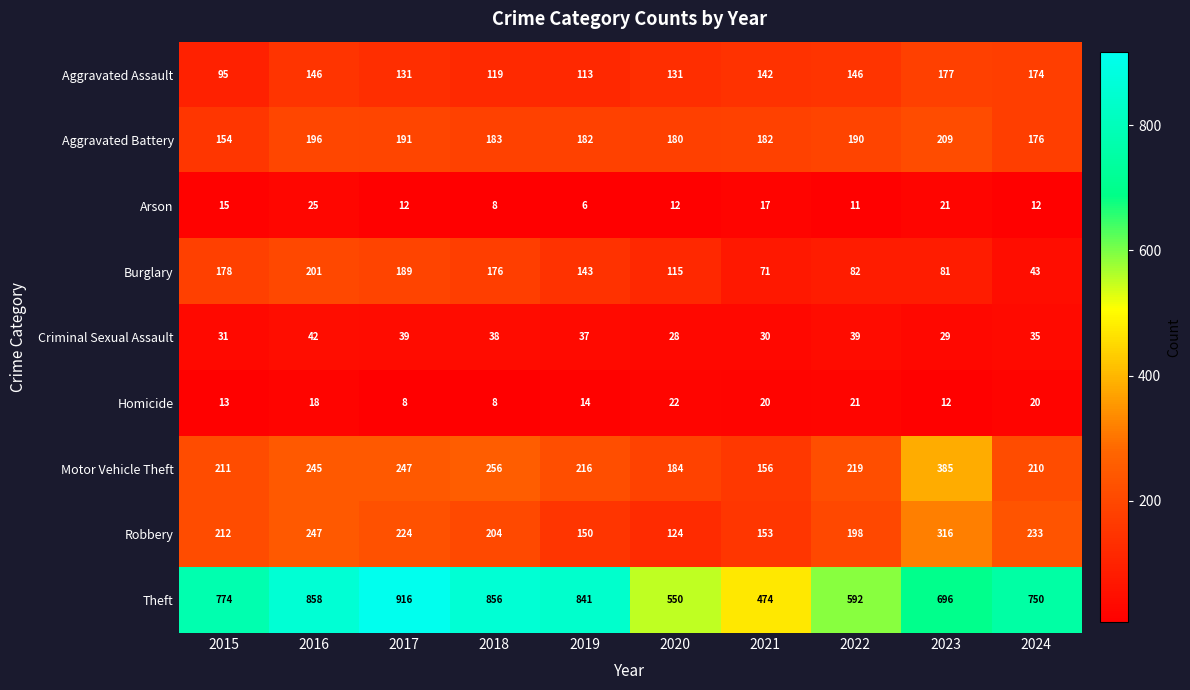

The Aggravated Assault series shows 119 at 2018. True or false?

True